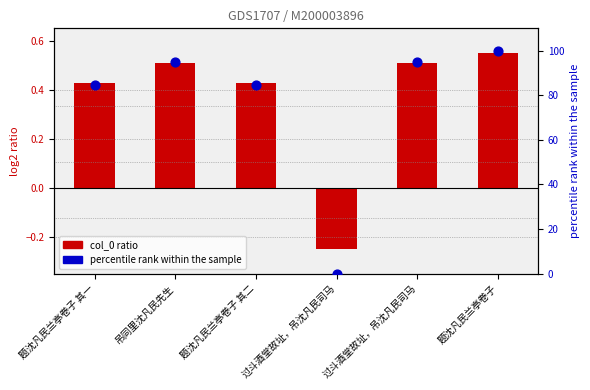

Which series has the widest spread of Y values?

percentile rank within the sample